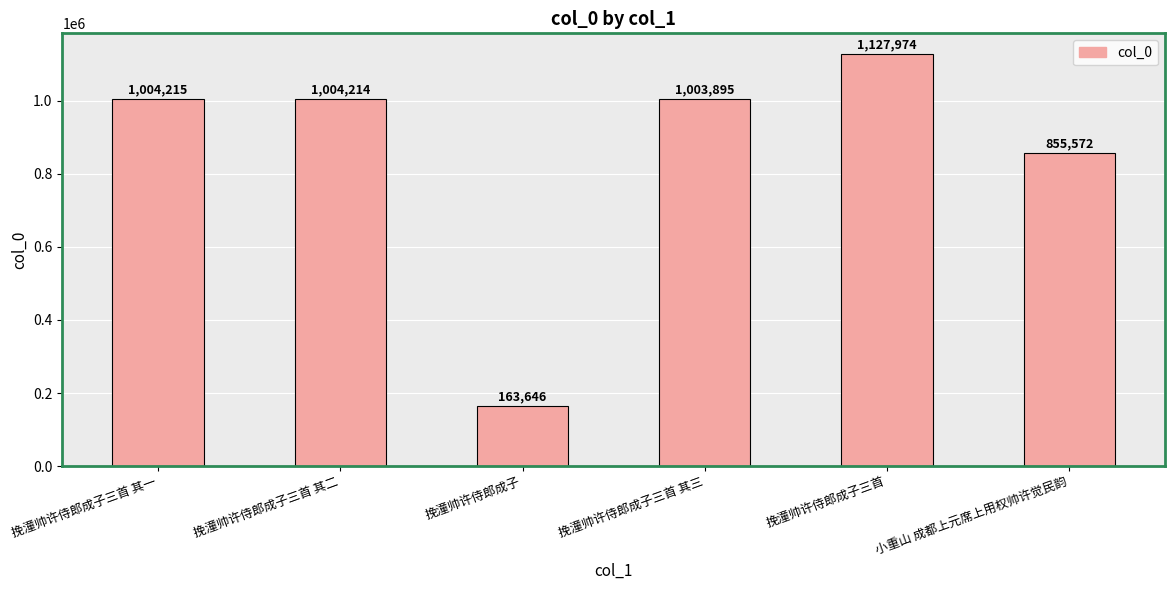

Reading left to right, extract all data points from this chart.

1004215	1004214	163646	1003895	1127974	855572